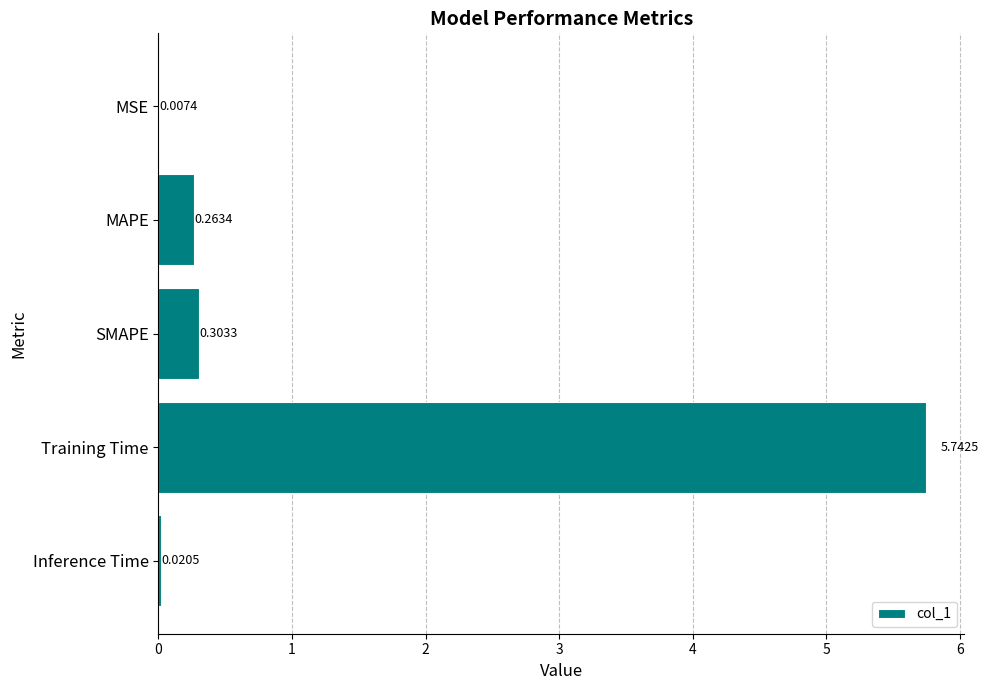

What is the change in value from MSE to SMAPE?

+0.3